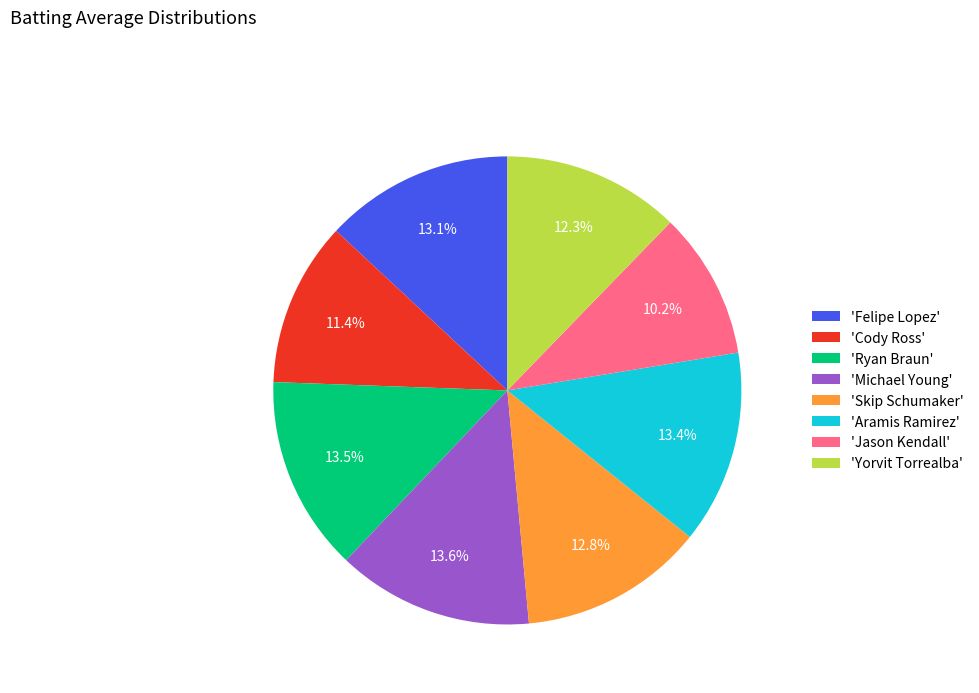

What is the ratio of the value at 'Ryan Braun' to the value at 'Aramis Ramirez'?

1.0